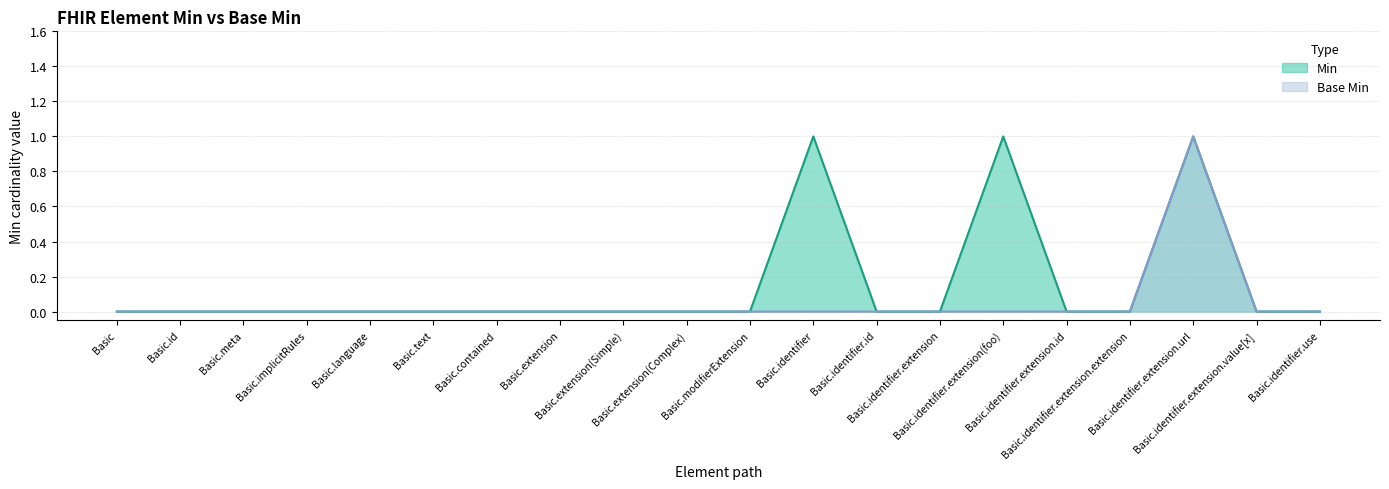

The Base Min series shows 0 at Basic.identifier.extension.extension. True or false?

True